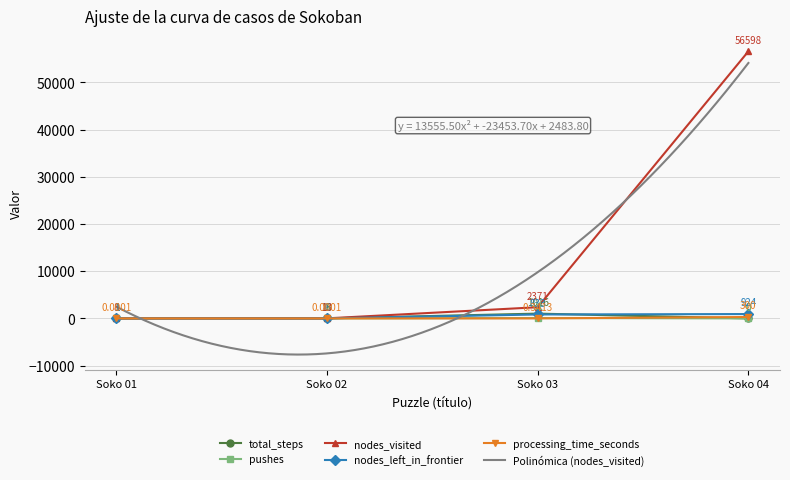

Count the number of data series in this chart.

5